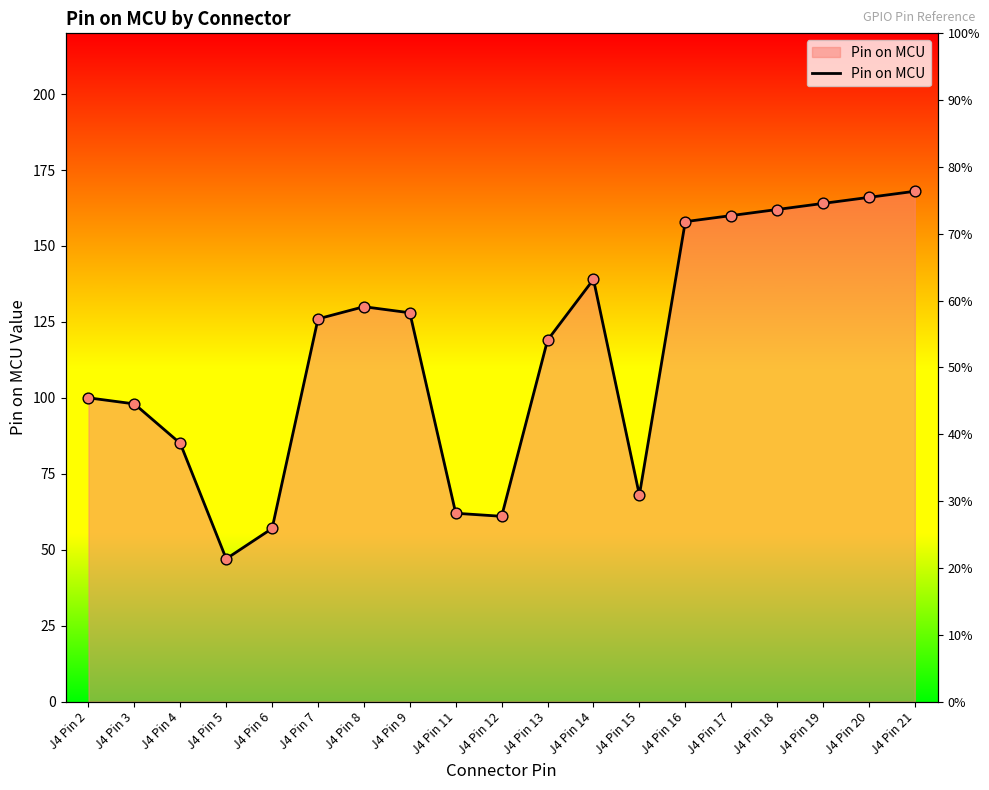

Approximately how many times larger is the value at J4 Pin 8 compared to J4 Pin 2?

1.3